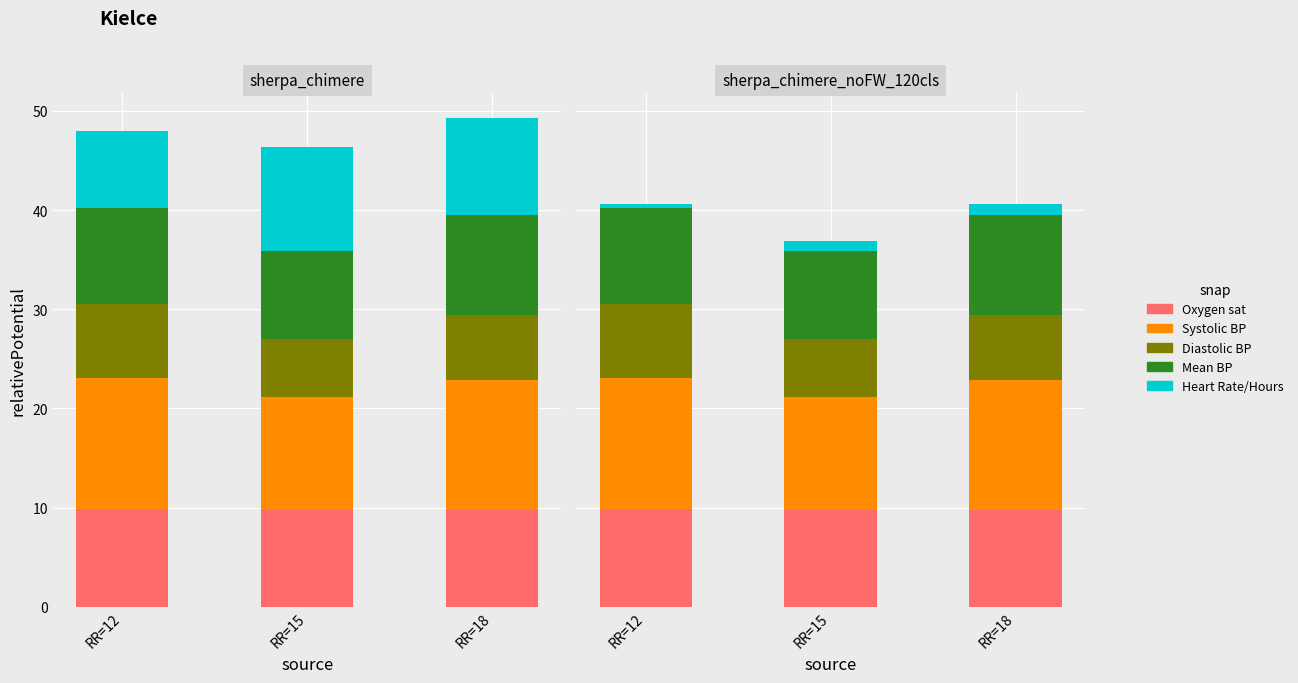

Rank the categories by Hours value from highest to lowest.

RR=18, RR=15, RR=12